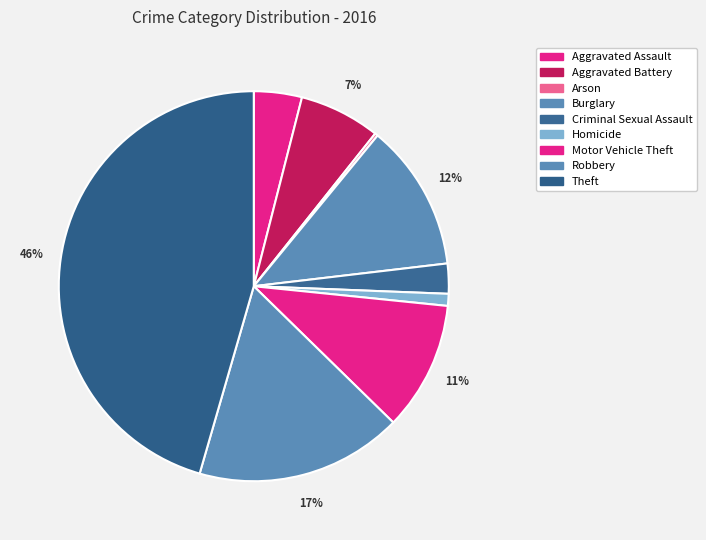

Which has a higher value, Motor Vehicle Theft or Aggravated Battery?

Motor Vehicle Theft